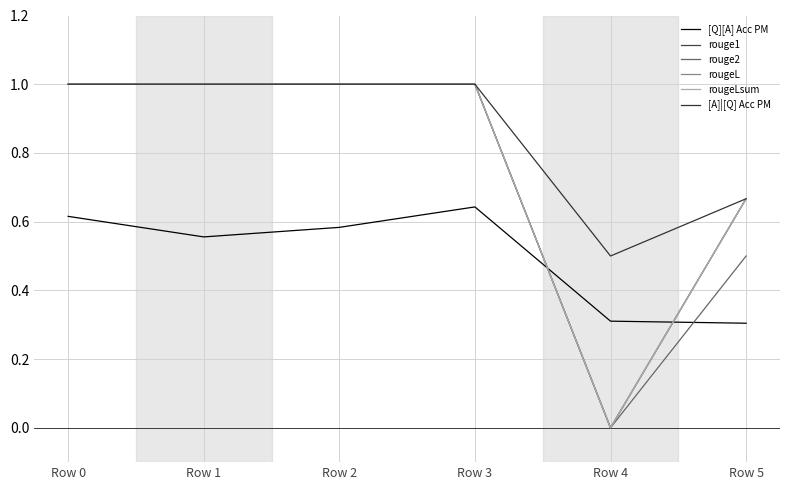

What is the sum of all rougeL values?

4.7